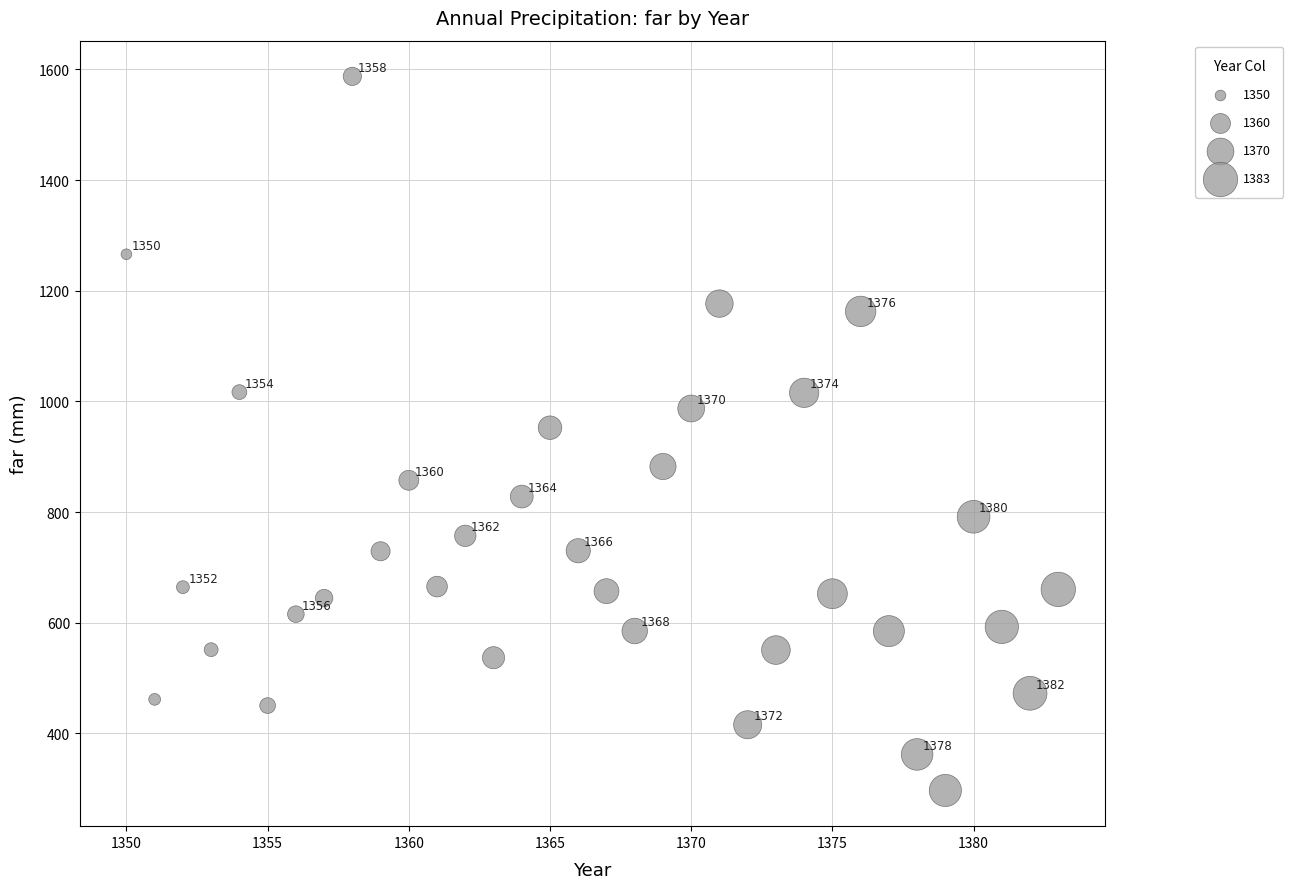

What is the range of X values (max minus min)?

33.0